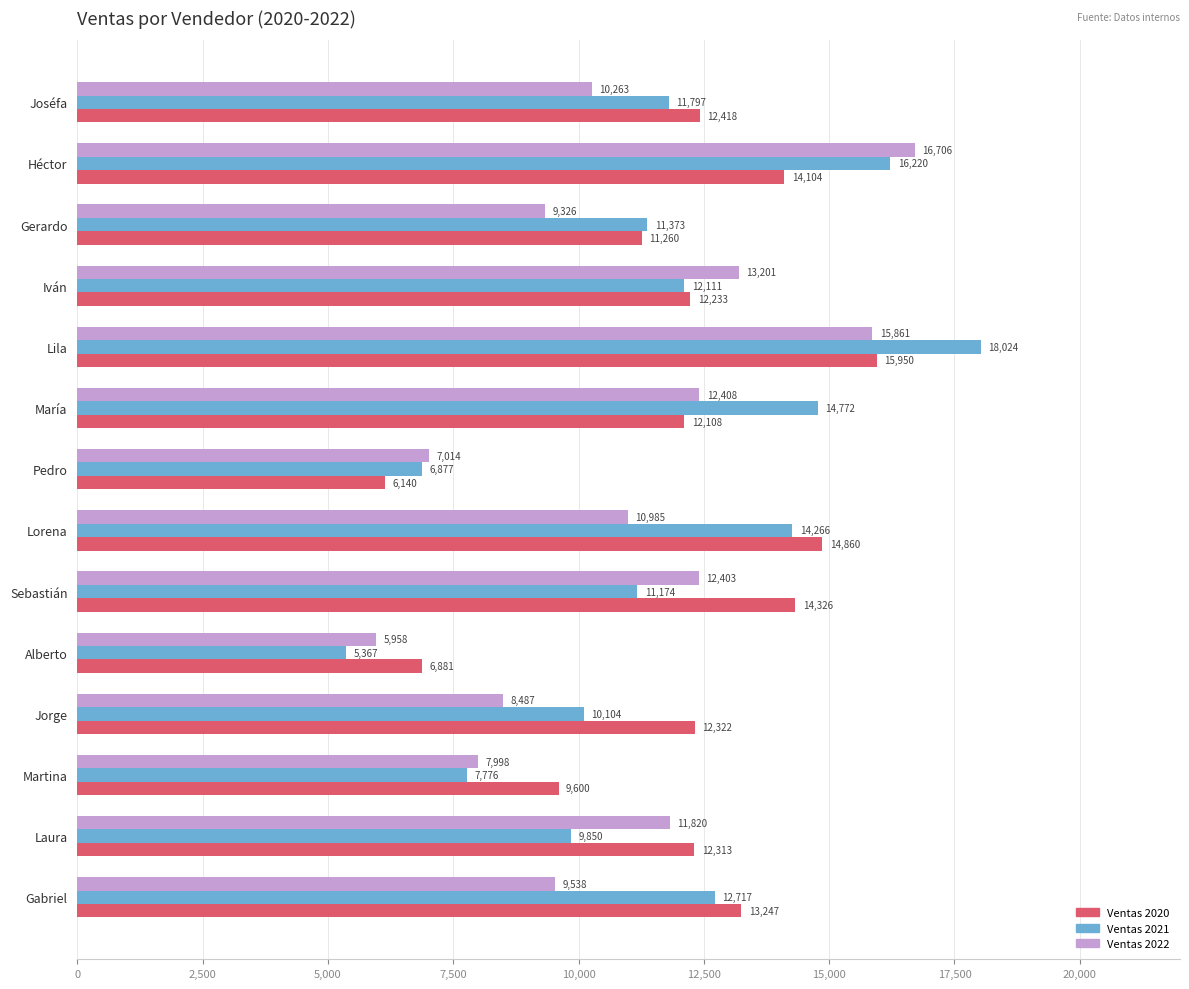

What are all the series names shown in the legend?

Ventas 2020, Ventas 2021, Ventas 2022